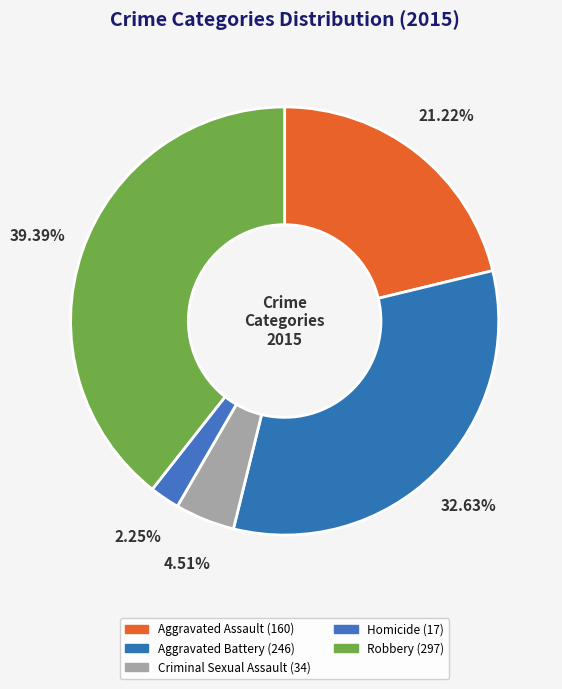

Is the sum of Robbery and Criminal Sexual Assault greater than half?

No